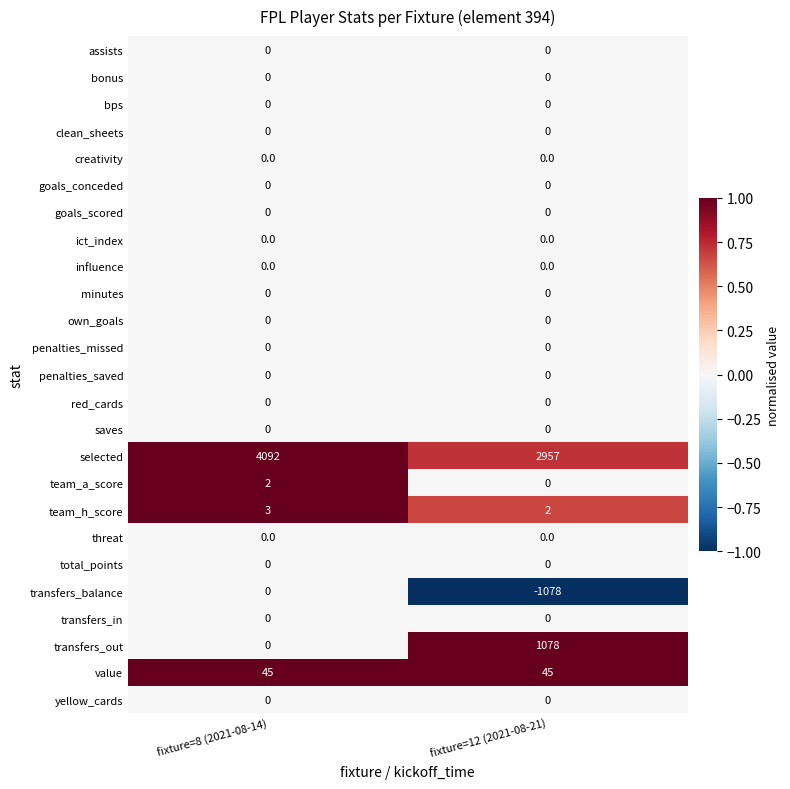

At which category is the sum across all series the highest?

fixture=8 (2021-08-14)